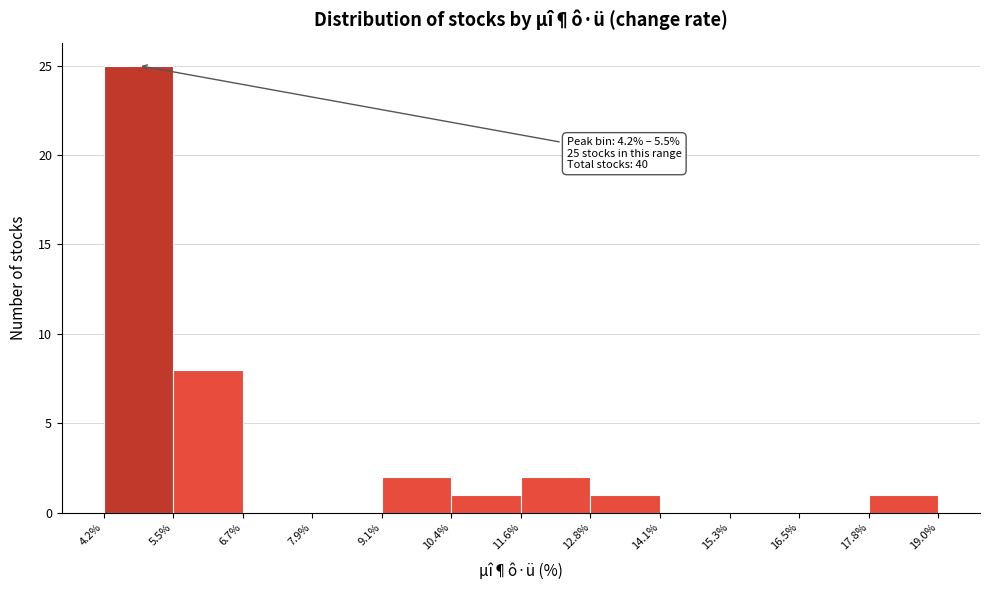

Over which range of the x-axis is the bar tallest?

4.2% to 5.5%